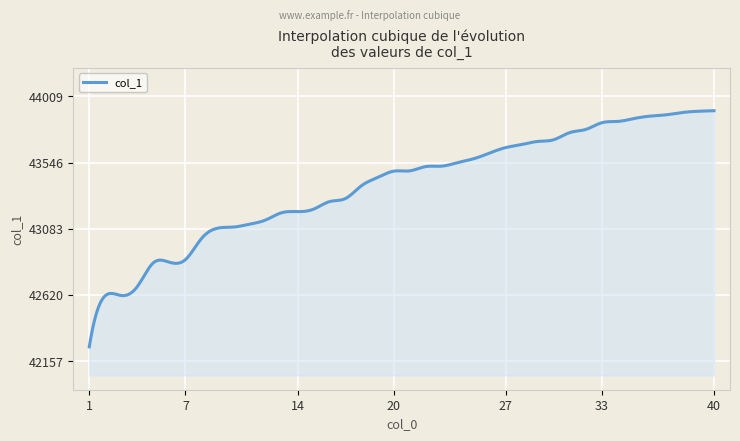

What is the maximum value shown in the chart?

43909.0